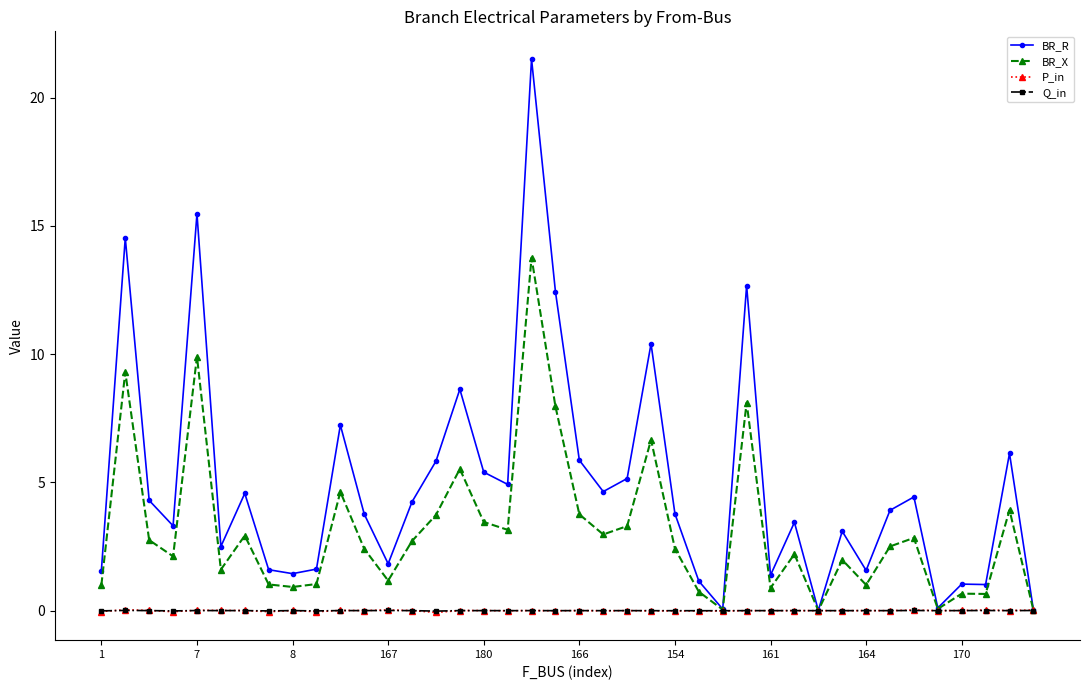

How many values in the BR_R series exceed 3?

25